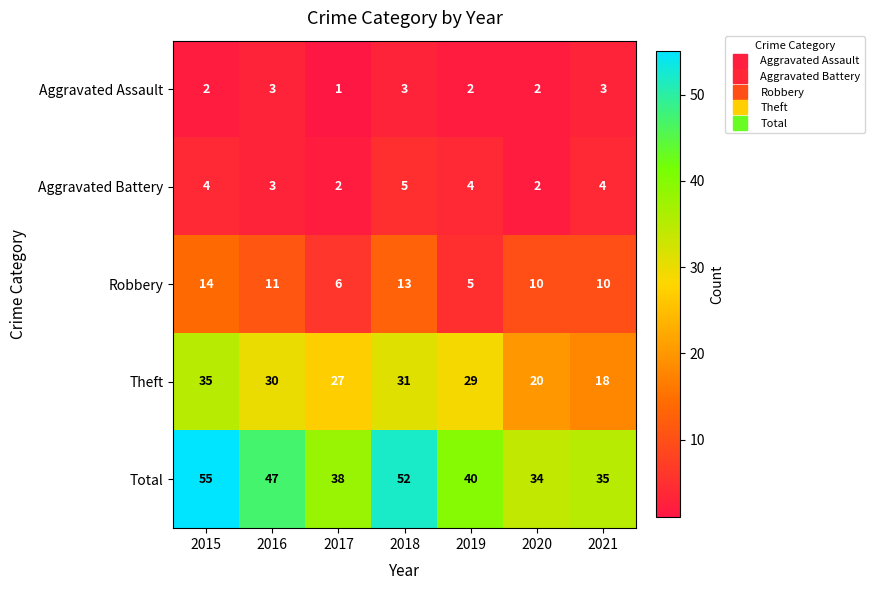

List the series in order of their peak value, highest first.

Total, Theft, Robbery, Aggravated Battery, Aggravated Assault